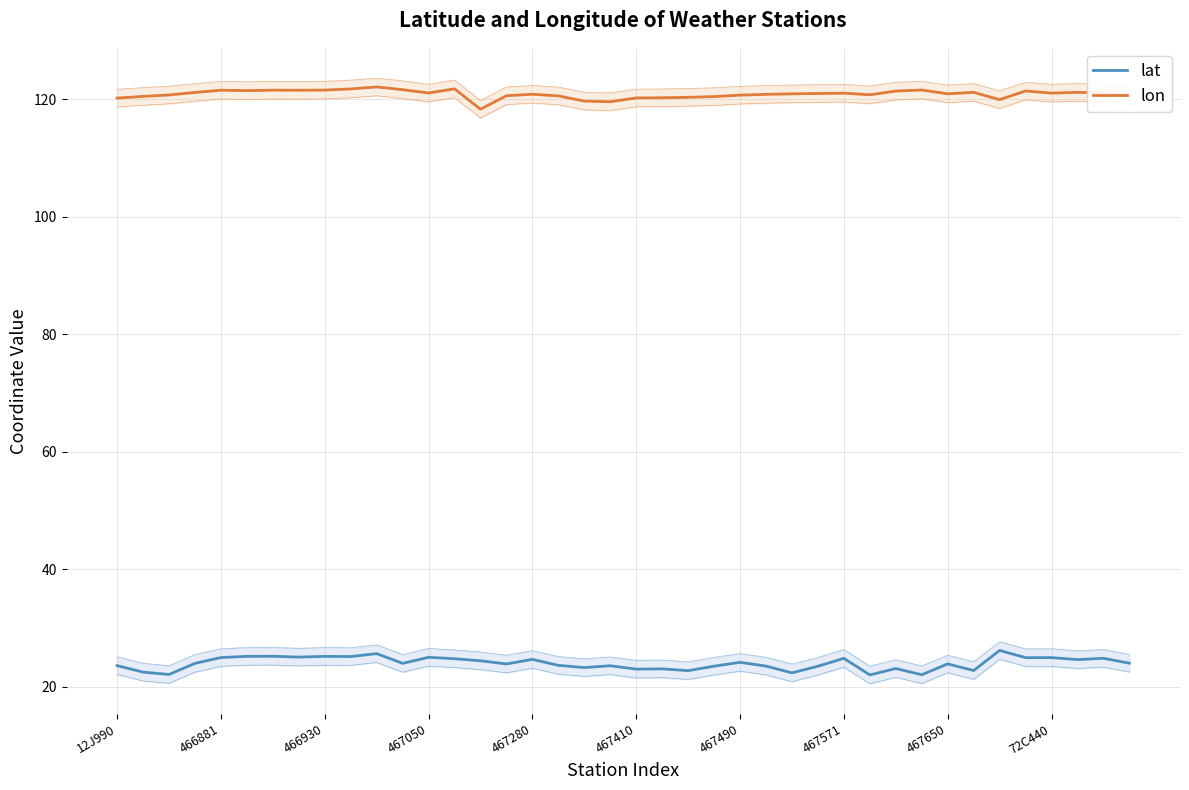

Is it true that lon equals 121.2 at 37?

True